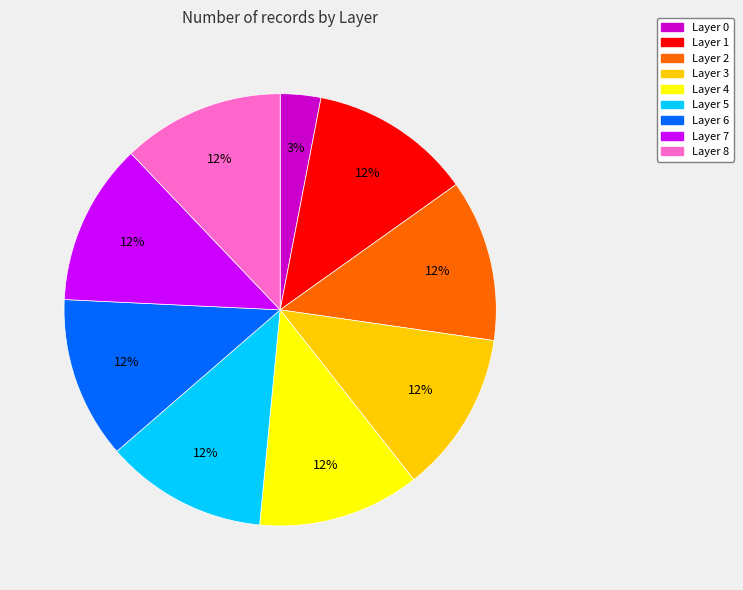

The Layer 0 slice represents 13% of the pie. True or false?

False